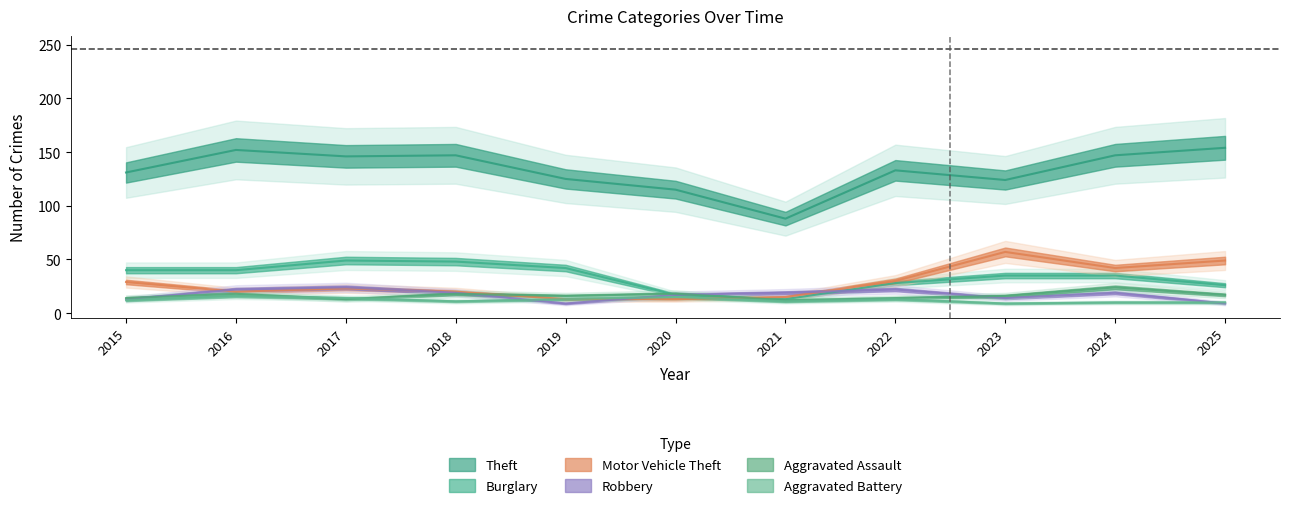

What is the highest value of the Aggravated Assault series?

24